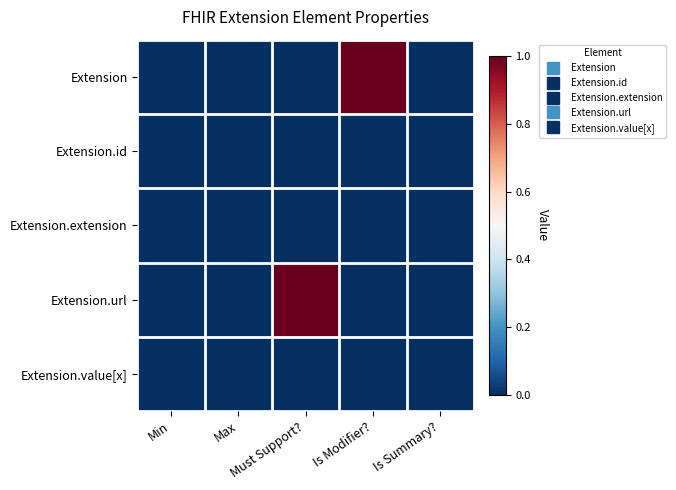

At which category is the sum across all series the highest?

Must Support?